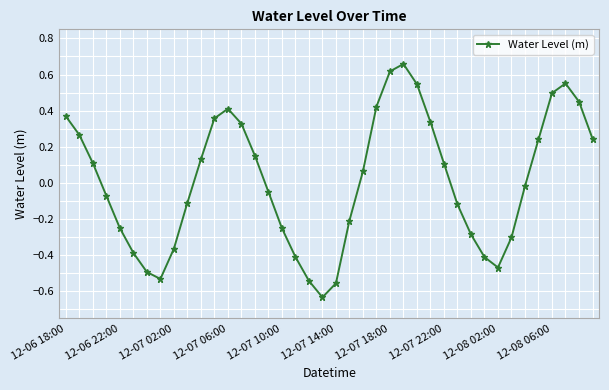

How many categories are shown in the chart?

40